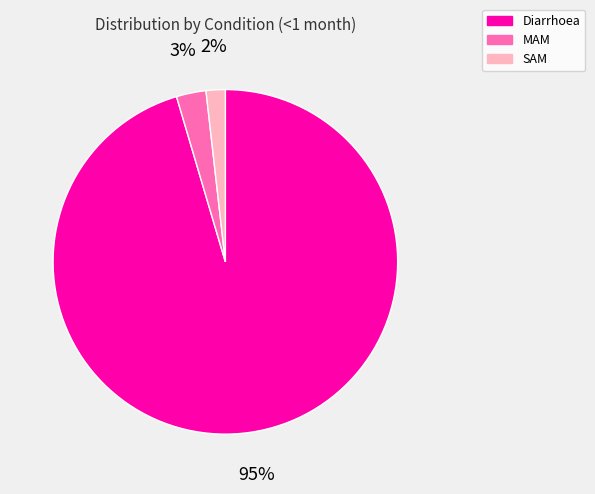

To the nearest percent, what portion does SAM represent?

2%